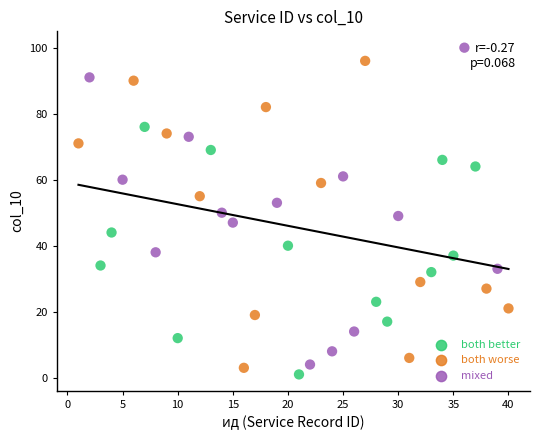

Which series reaches the maximum Y coordinate?

both worse